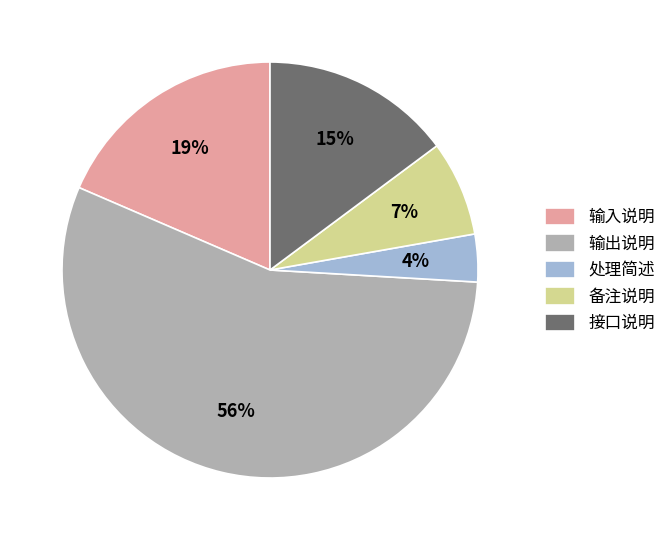

True or false: 输出说明 accounts for 56% of the total.

True